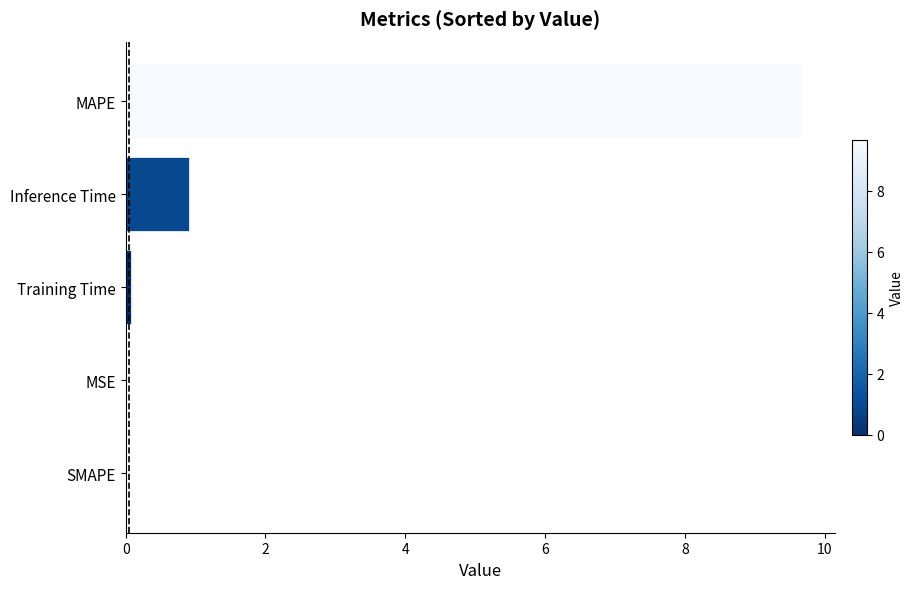

Are the bars grouped side by side (vs. stacked)?

No